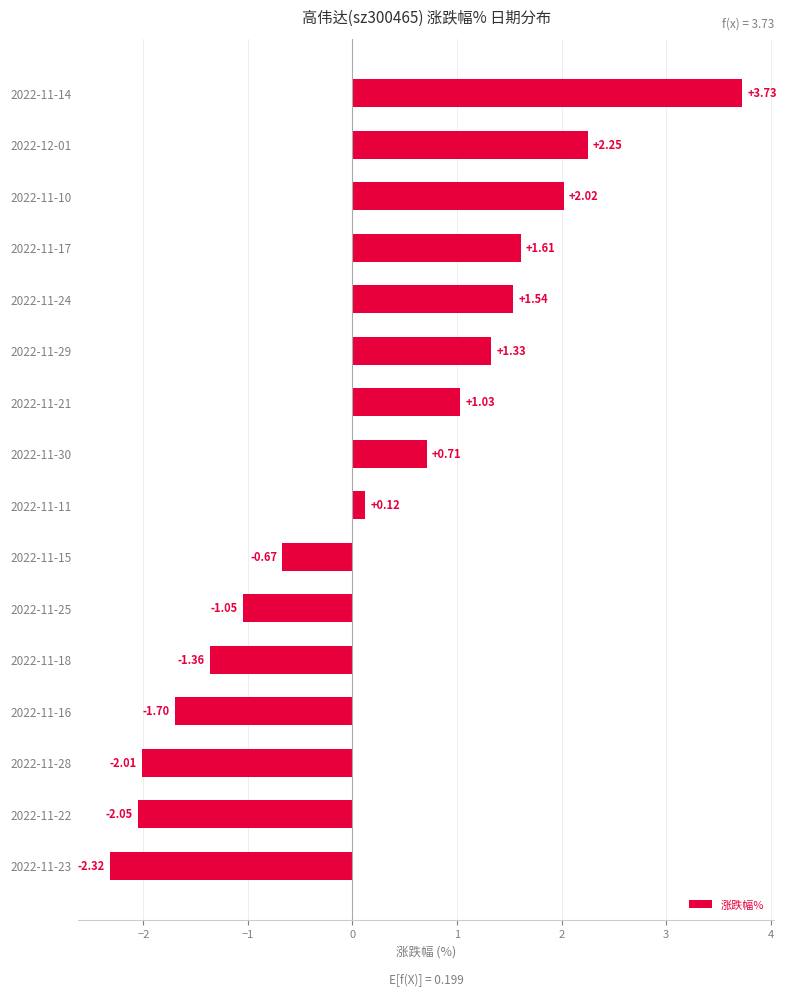

List the labels in order of value, smallest first.

2022-11-23, 2022-11-22, 2022-11-28, 2022-11-16, 2022-11-18, 2022-11-25, 2022-11-15, 2022-11-11, 2022-11-30, 2022-11-21, 2022-11-29, 2022-11-24, 2022-11-17, 2022-11-10, 2022-12-01, 2022-11-14